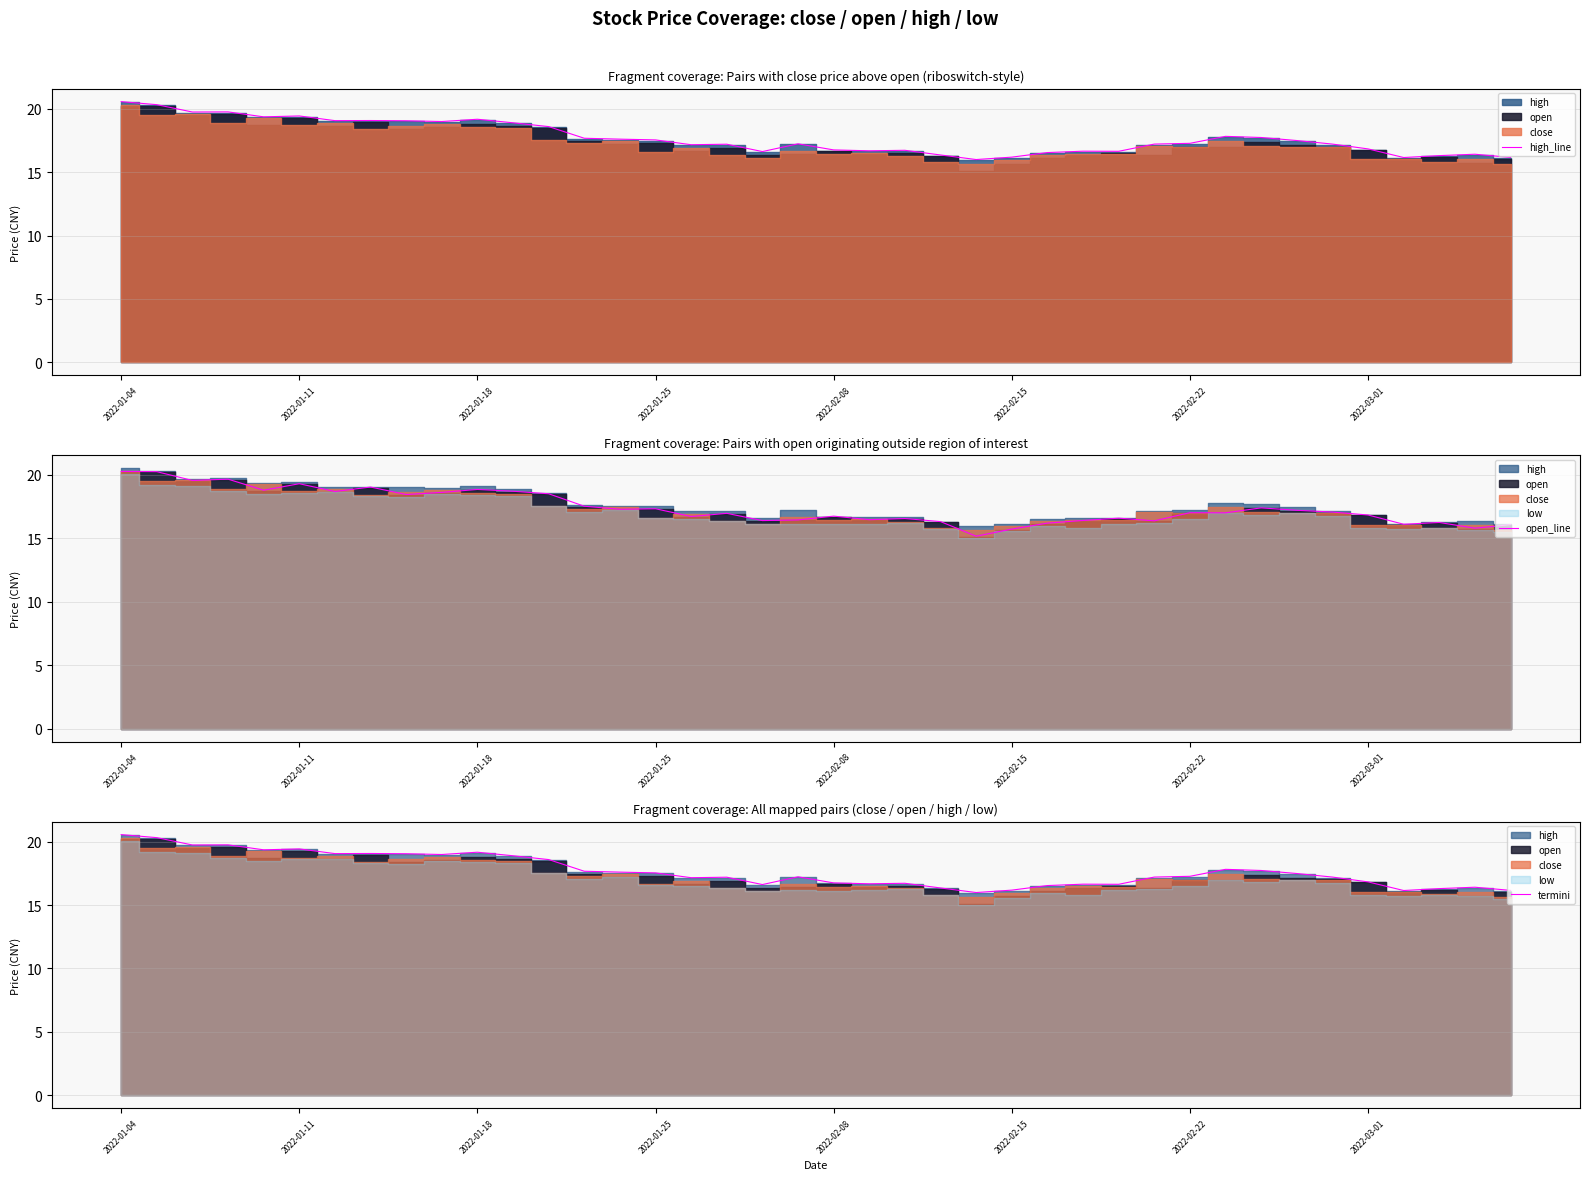

What is the sum of all termini values?

708.1